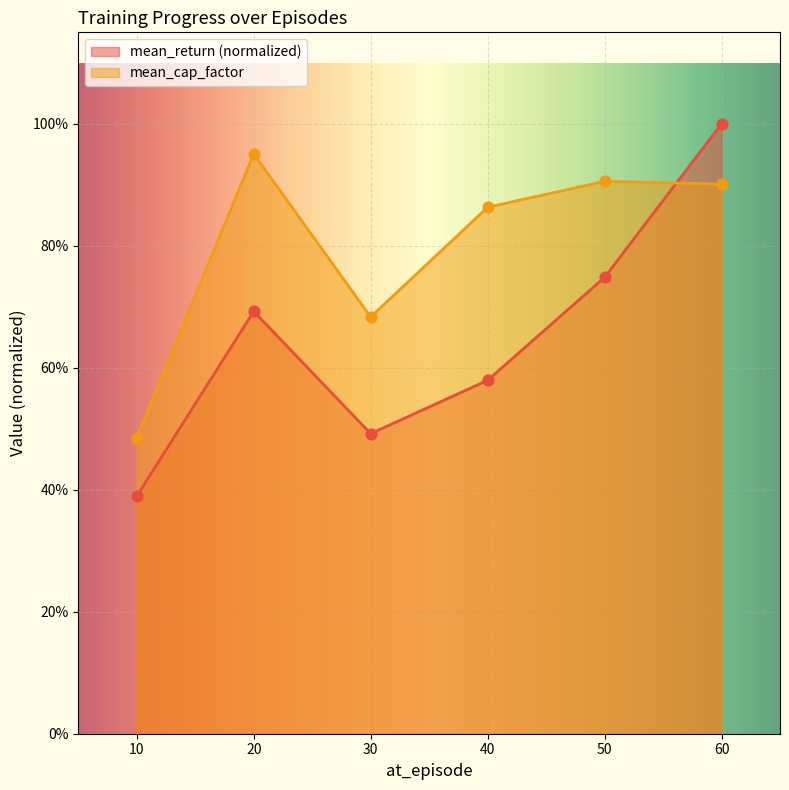

Which series has the widest spread of Y values?

mean_return